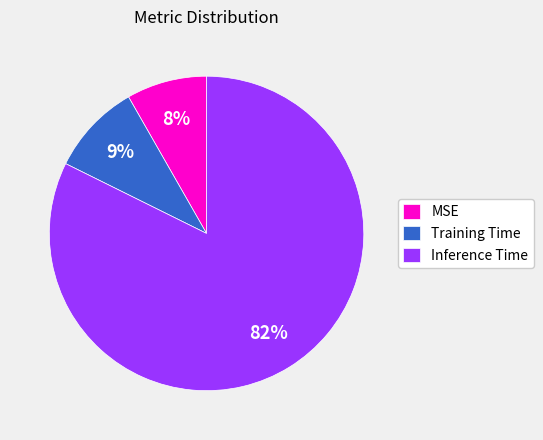

To the nearest percent, what is the average slice percentage?

33%